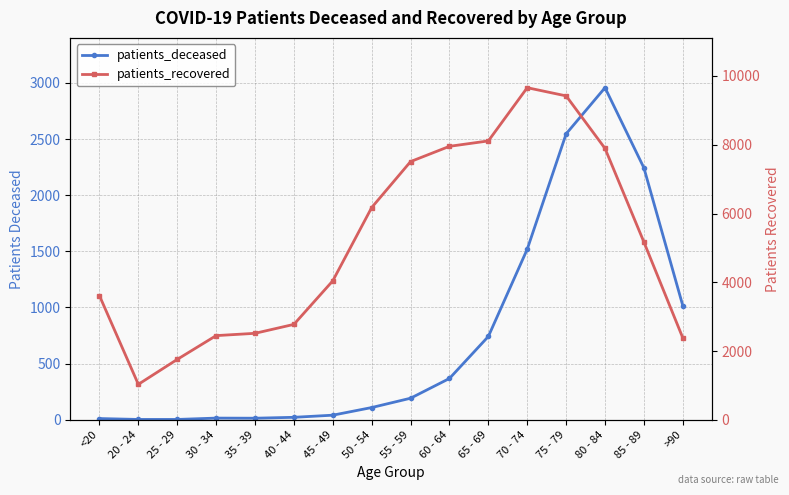

Is it true that patients_recovered equals 9659 at 70 - 74?

True